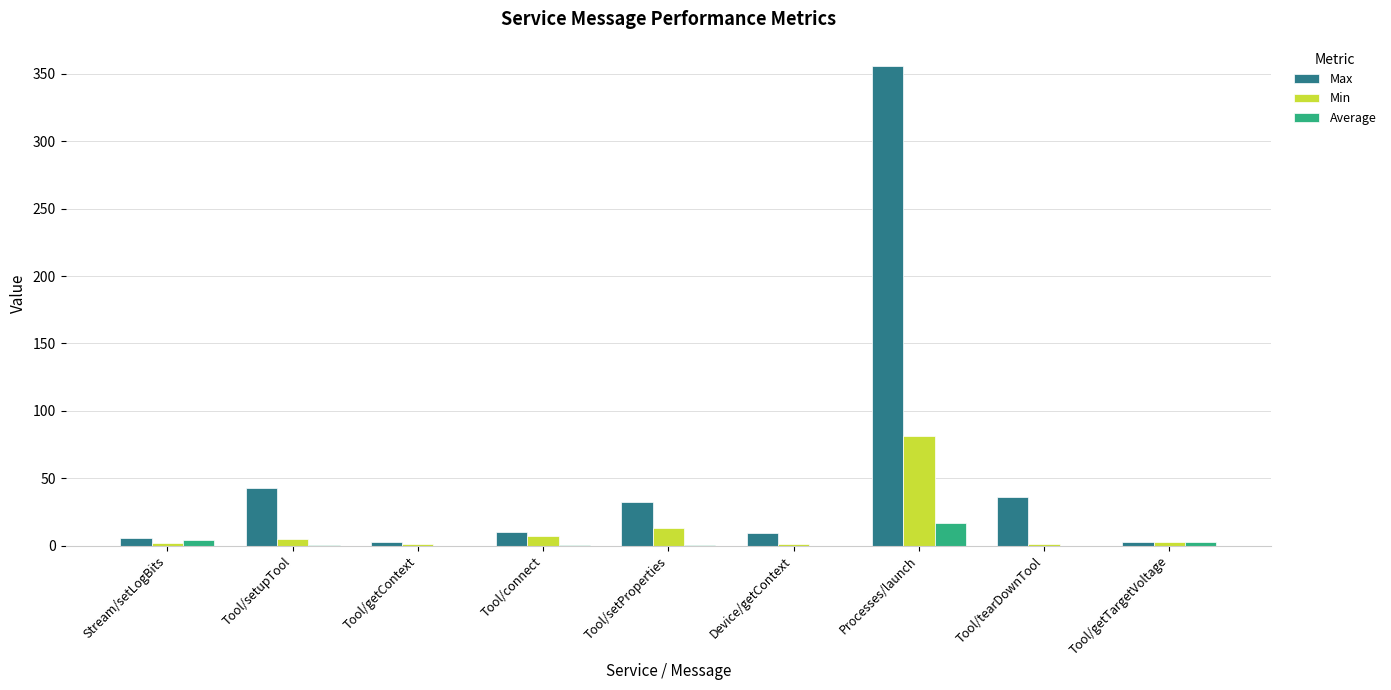

What is the average value of the Max series?

55.3